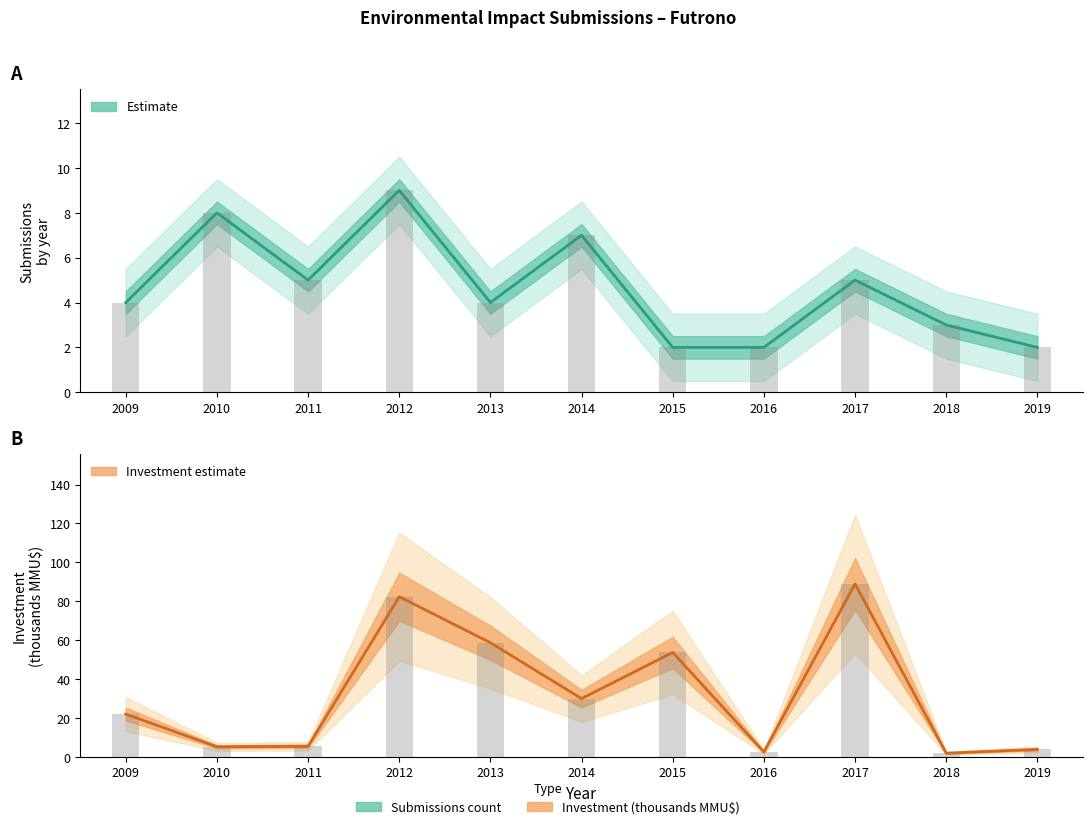

The value of Count of submissions at 2016 is 2.0. True or false?

True